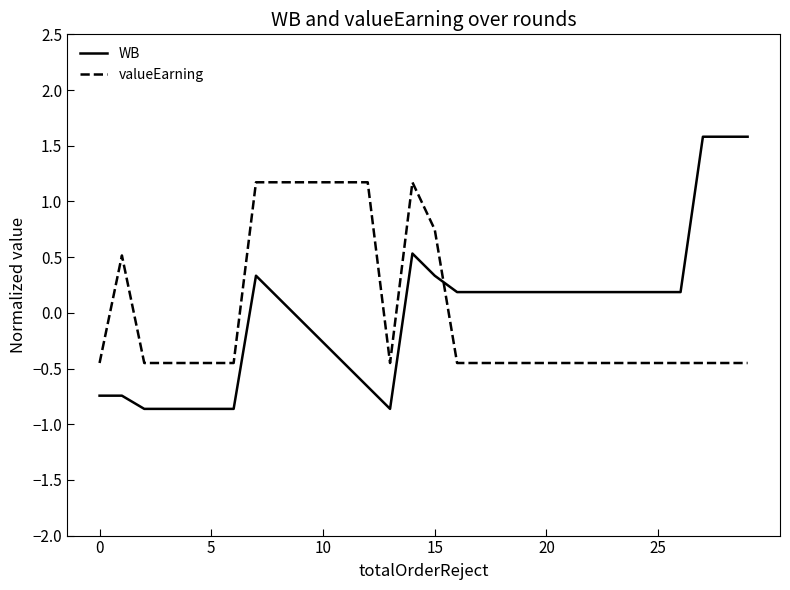

What is the difference between the maximum and minimum values in the valueEarning series?

1.6